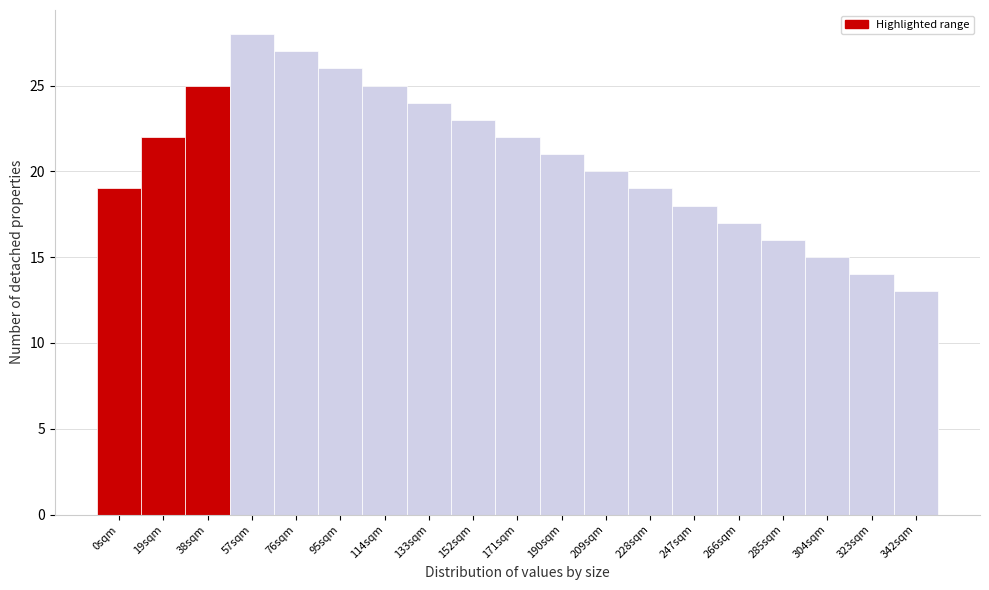

Reading left to right, what are all the values shown in this chart?

19	22	25	28	27	26	25	24	23	22	21	20	19	18	17	16	15	14	13